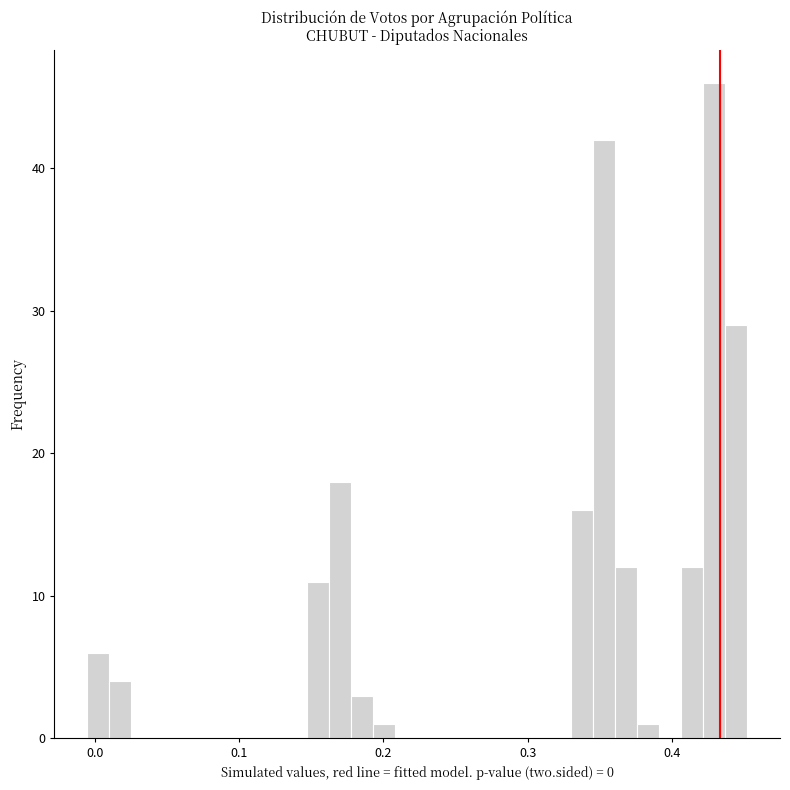

Read against the x-axis, roughly where is the centre of the tallest bar?

0.43